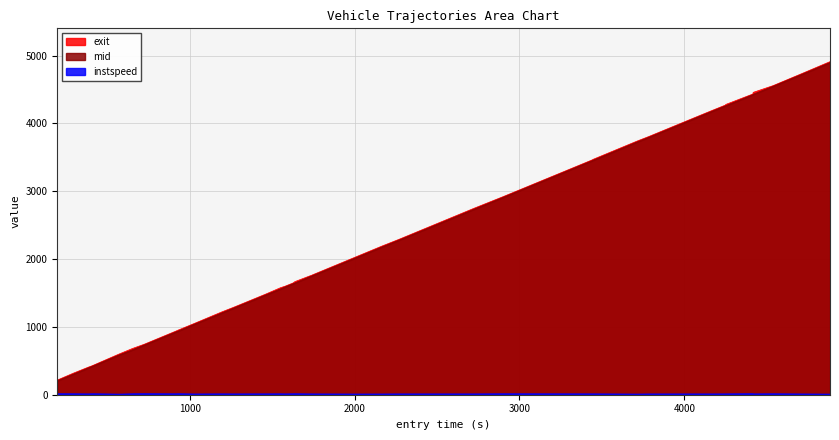

What is the maximum value shown in the chart?

4911.6